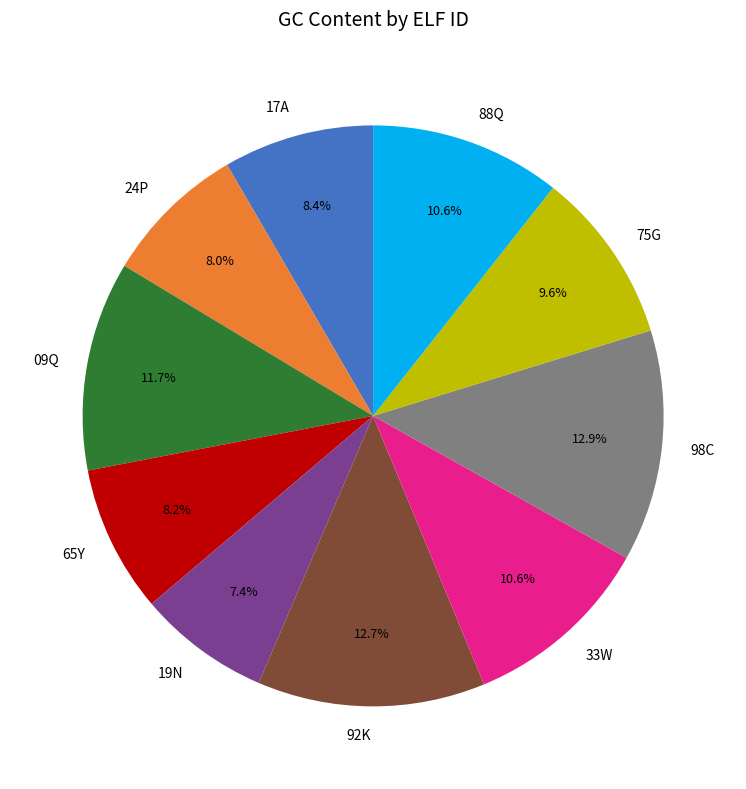

What percentage is the 92K slice, to the nearest percent?

13%